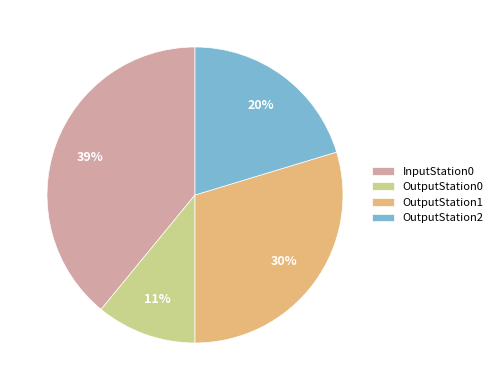

Combined, do OutputStation0 and OutputStation2 account for over 50%?

No